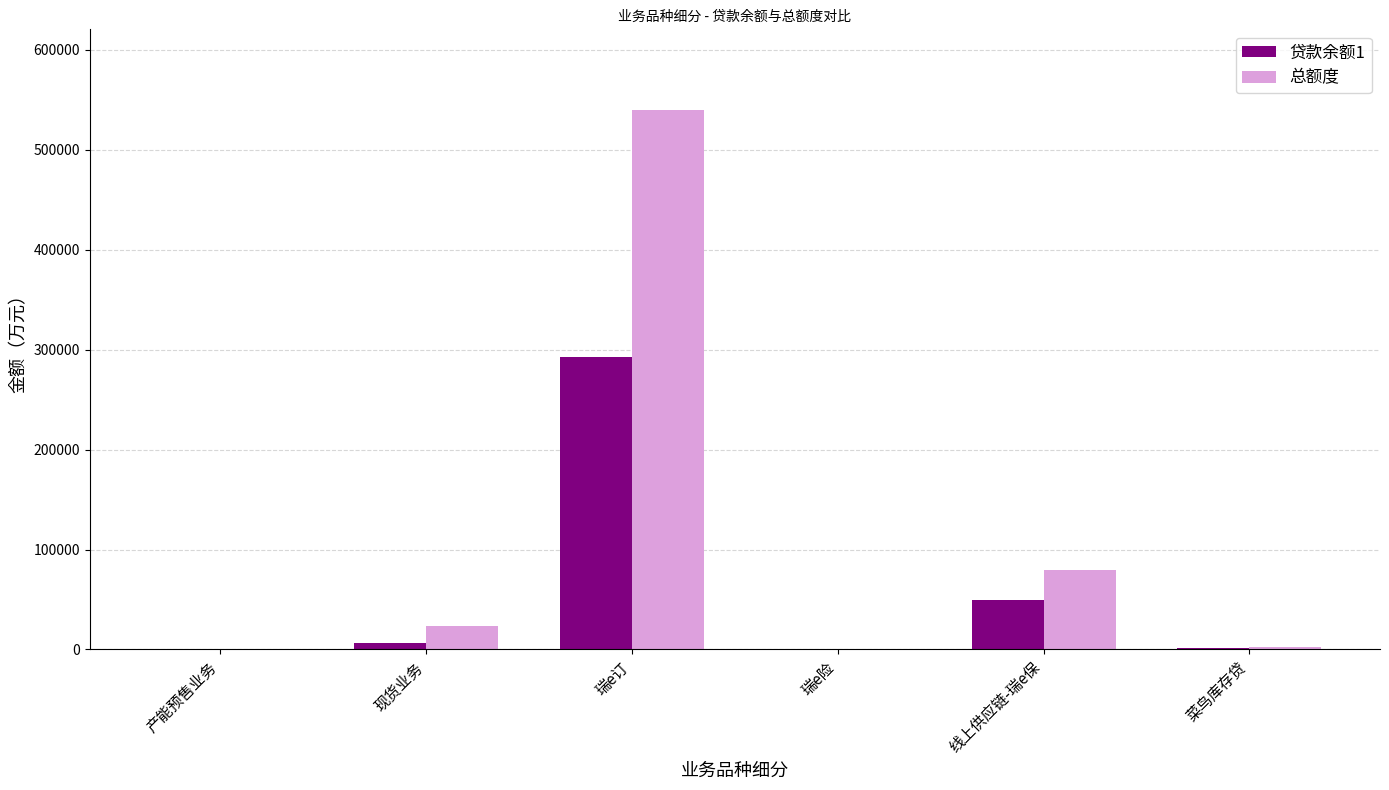

What is the sum of all 总额度 values?

644800.0